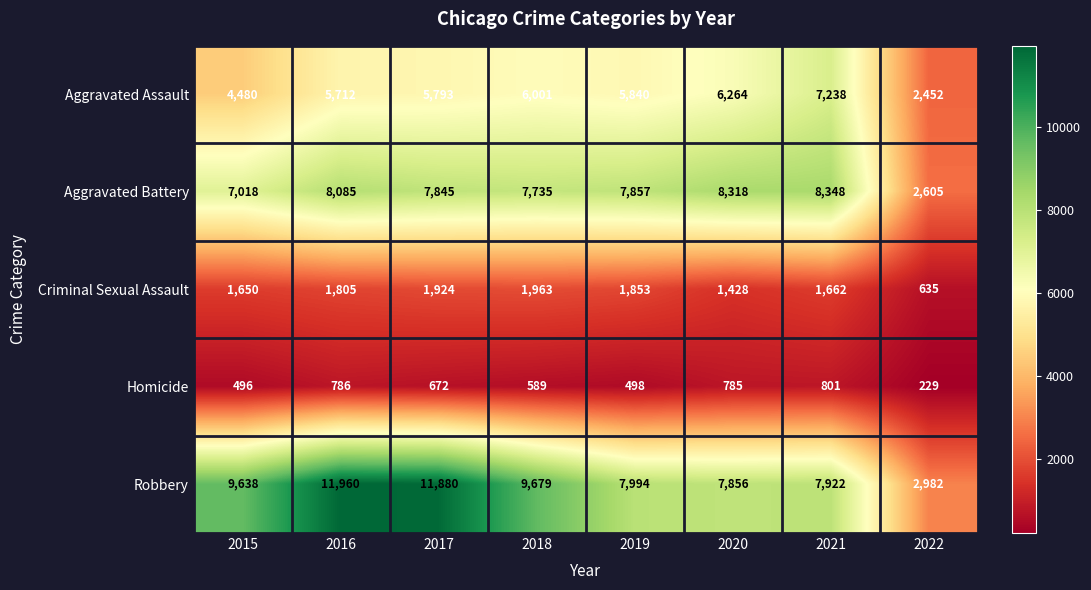

What is the sum of all Homicide values?

4856